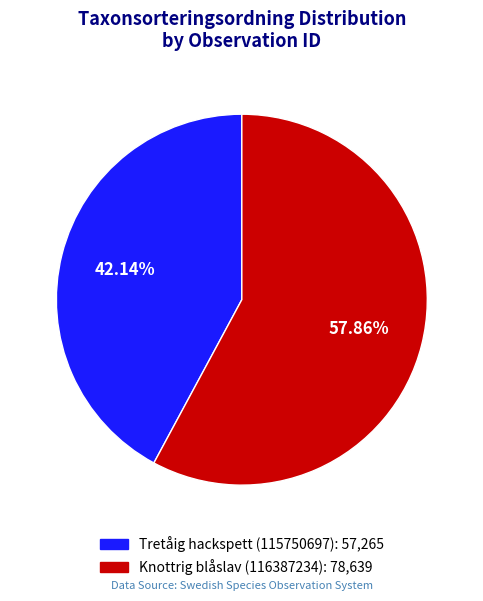

To the nearest percent, what is the average slice percentage?

50%